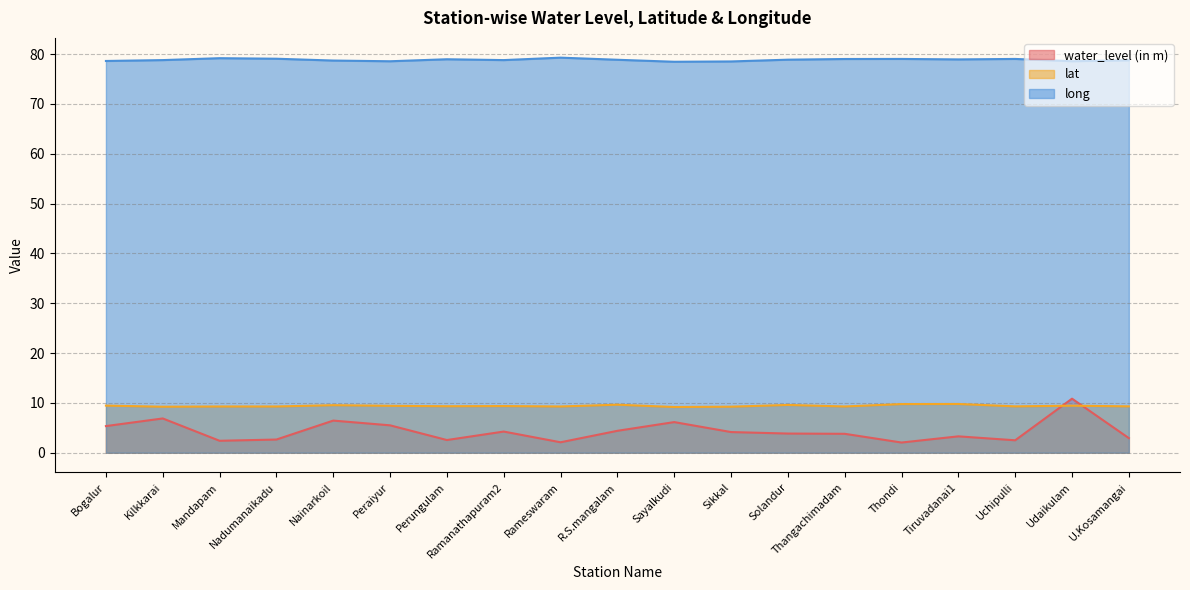

Reading left to right, list all the values displayed in this chart.

water_level (in m): Bogalur=5.3	Kilkkarai=6.9	Mandapam=2.4	Nadumanaikadu=2.6	Nainarkoil=6.5	Peraiyur=5.5	Perungulam=2.5	Ramanathapuram2=4.2	Rameswaram=2.1	R.S.mangalam=4.4	Sayalkudi=6.2	Sikkal=4.2	Solandur=3.9	Thangachimadam=3.8	Thondi=2.0	Tiruvadanai1=3.3	Uchipulli=2.5	Udaikulam=10.8	U.Kosamangai=2.9
lat: Bogalur=9.5	Kilkkarai=9.2	Mandapam=9.3	Nadumanaikadu=9.3	Nainarkoil=9.5	Peraiyur=9.4	Perungulam=9.3	Ramanathapuram2=9.4	Rameswaram=9.3	R.S.mangalam=9.6	Sayalkudi=9.2	Sikkal=9.2	Solandur=9.6	Thangachimadam=9.3	Thondi=9.8	Tiruvadanai1=9.8	Uchipulli=9.3	Udaikulam=9.4	U.Kosamangai=9.3
long: Bogalur=78.6	Kilkkarai=78.8	Mandapam=79.2	Nadumanaikadu=79.1	Nainarkoil=78.7	Peraiyur=78.5	Perungulam=79.0	Ramanathapuram2=78.8	Rameswaram=79.3	R.S.mangalam=78.8	Sayalkudi=78.5	Sikkal=78.5	Solandur=78.9	Thangachimadam=79.0	Thondi=79.0	Tiruvadanai1=78.9	Uchipulli=79.0	Udaikulam=78.6	U.Kosamangai=78.7